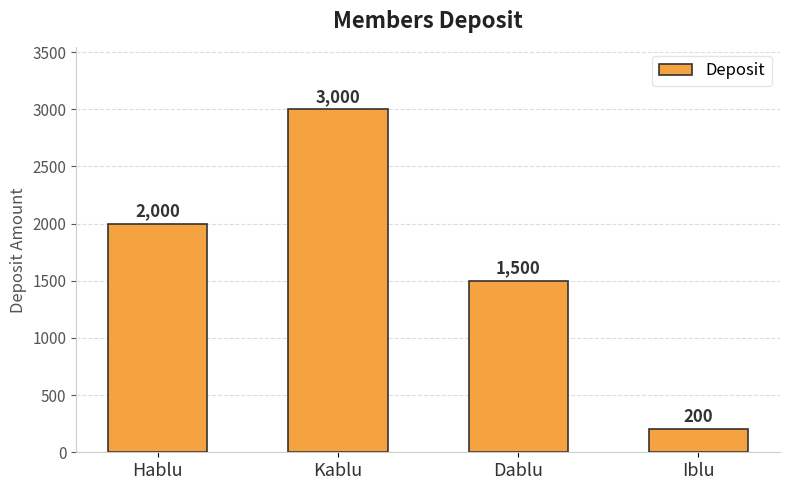

Reading left to right, list all the values displayed in this chart.

2000	3000	1500	200